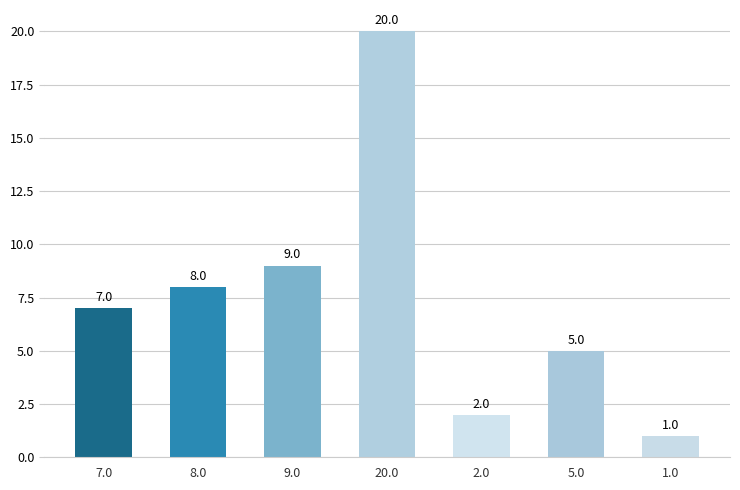

List the labels in order of value, smallest first.

1.0, 2.0, 5.0, 7.0, 8.0, 9.0, 20.0